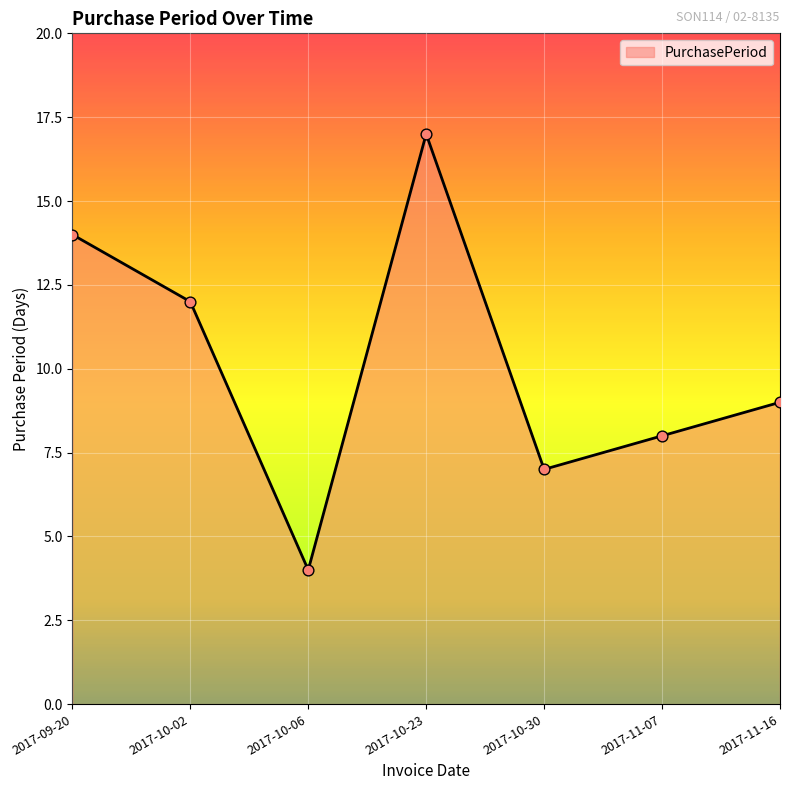

What is the change in value from 2017-09-20 to 2017-11-07?

-6